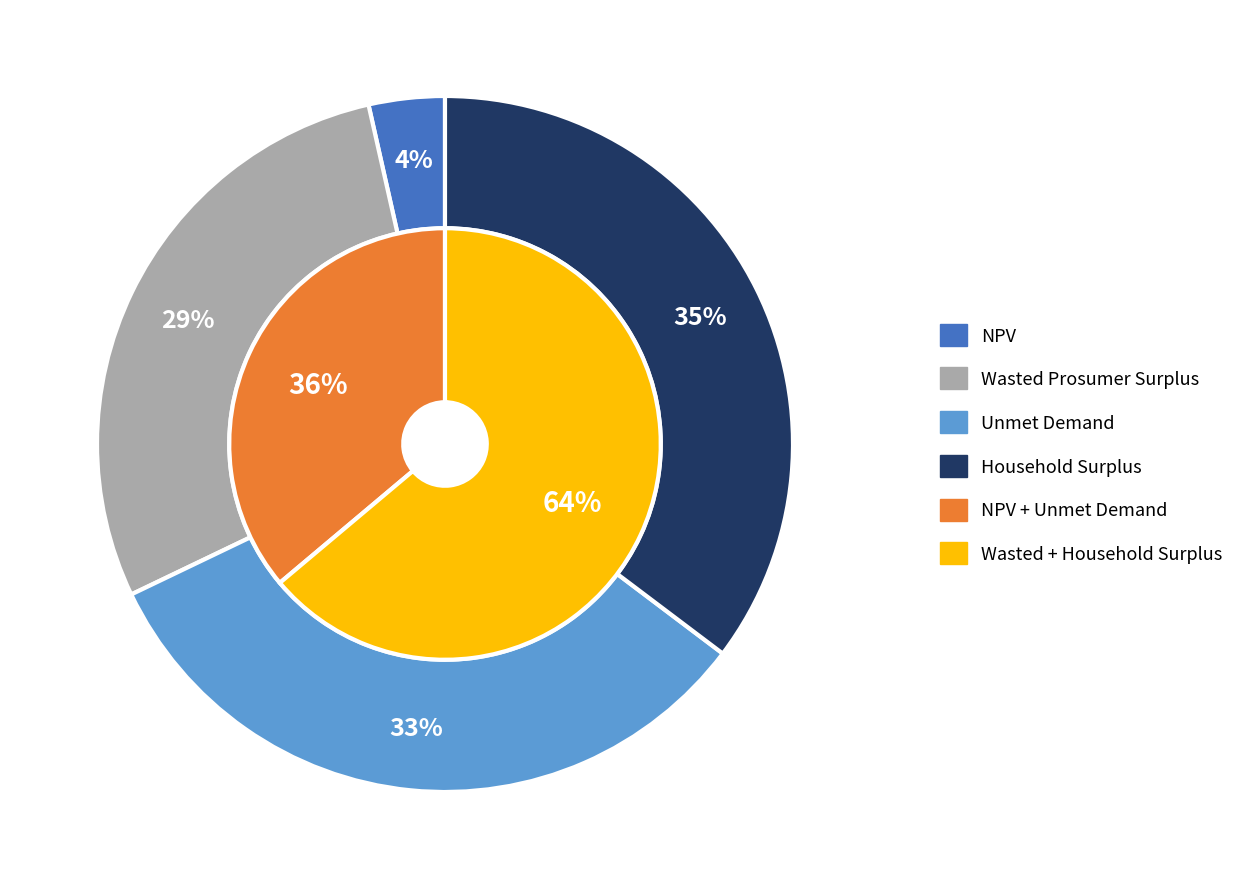

Rank the categories by value from lowest to highest.

NPV, Wasted Prosumer Surplus, Unmet Demand, Household Surplus